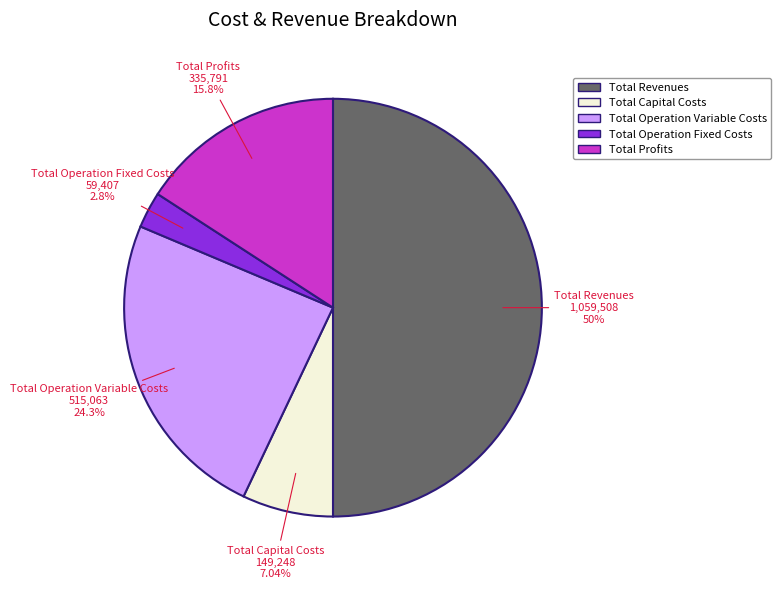

What percentage is the Total Revenues slice, to the nearest percent?

50%